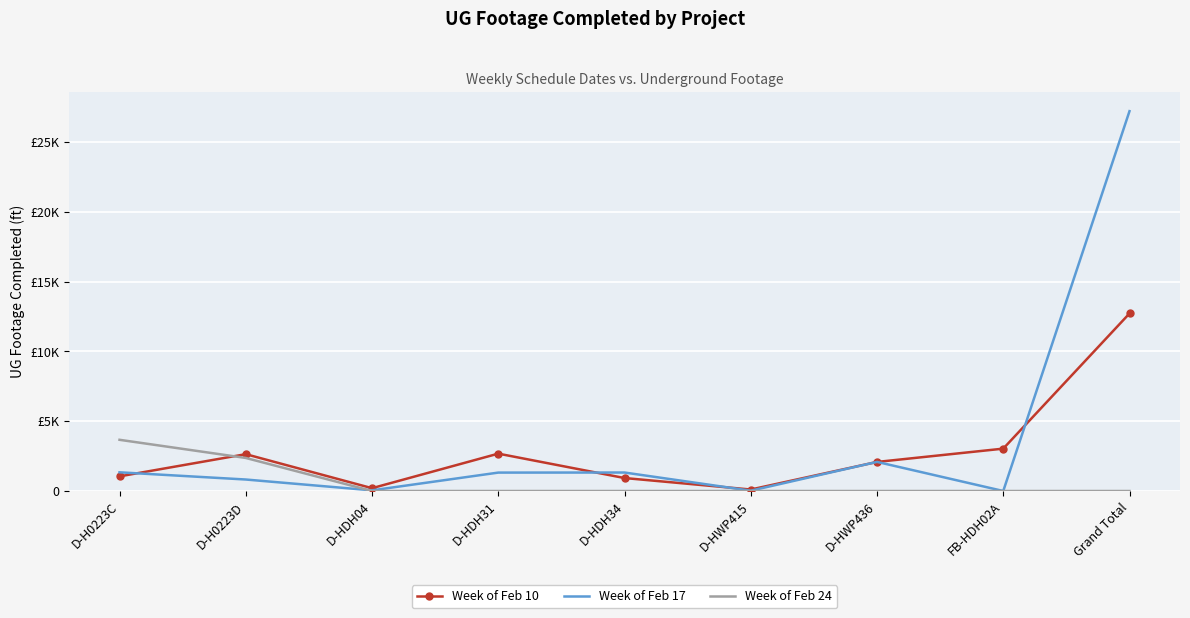

At which category is the sum across all series the highest?

Grand Total